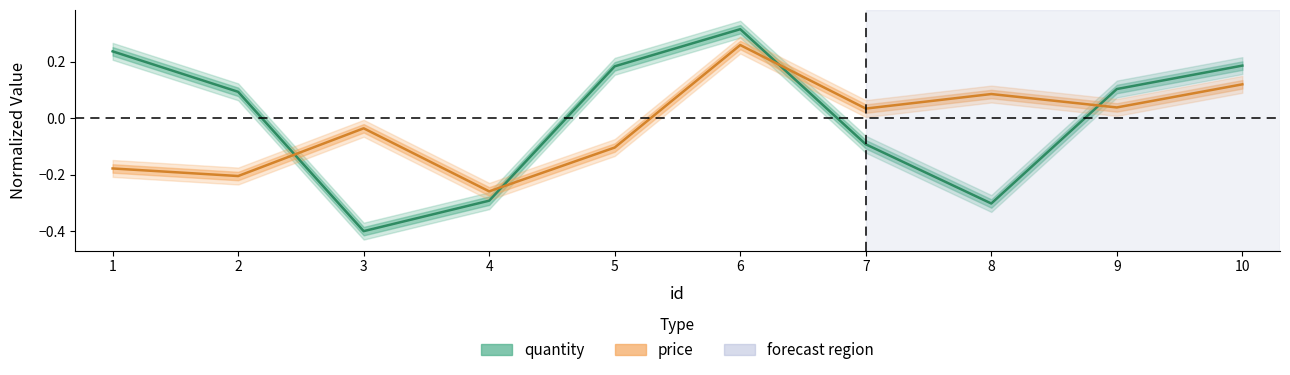

How many lines are shown in the chart?

2